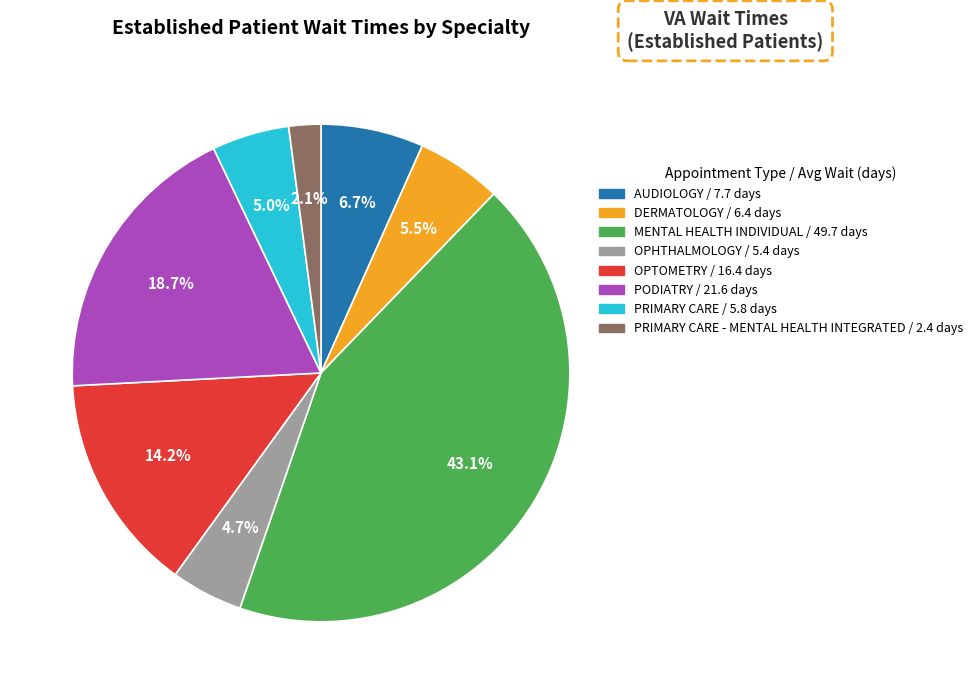

Is there any slice that represents more than half of the pie?

No